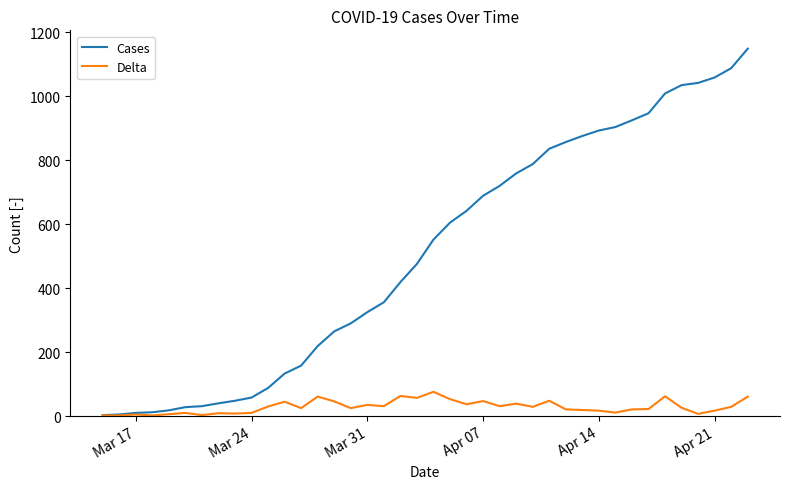

Which series has the largest total across all categories?

Cases